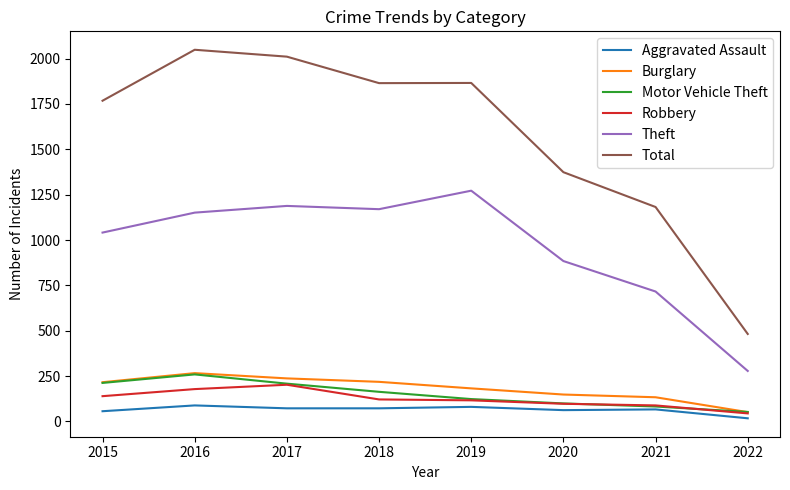

The value of Robbery at 2016 is 178. True or false?

True